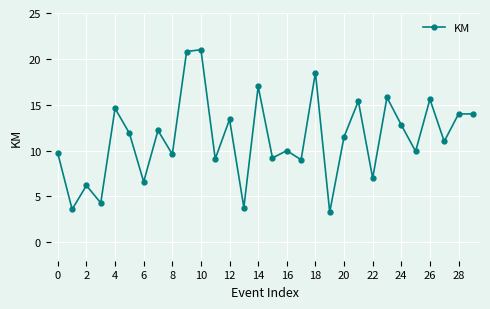

What is the greatest value displayed?

21.0